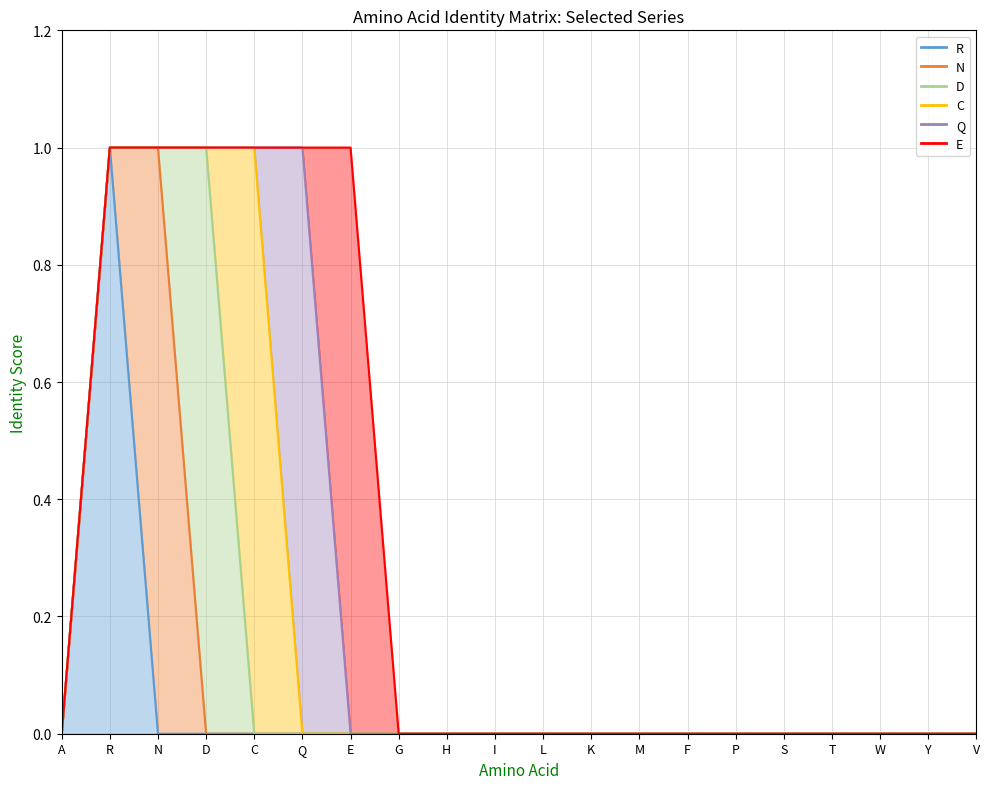

Is the value of D at E greater than the value of Q at H?

No